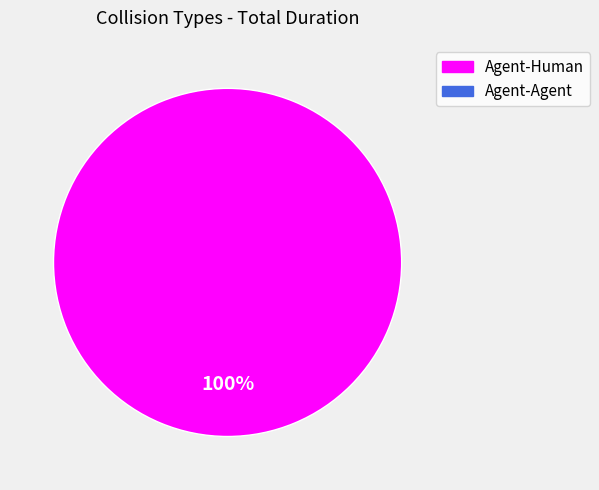

Is there any slice that represents more than half of the pie?

Yes